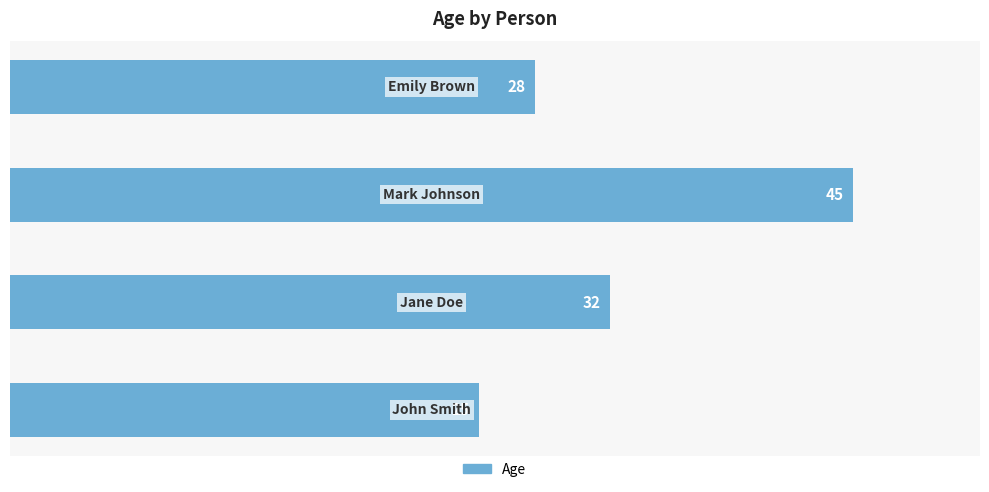

What is the sum of all values?

130